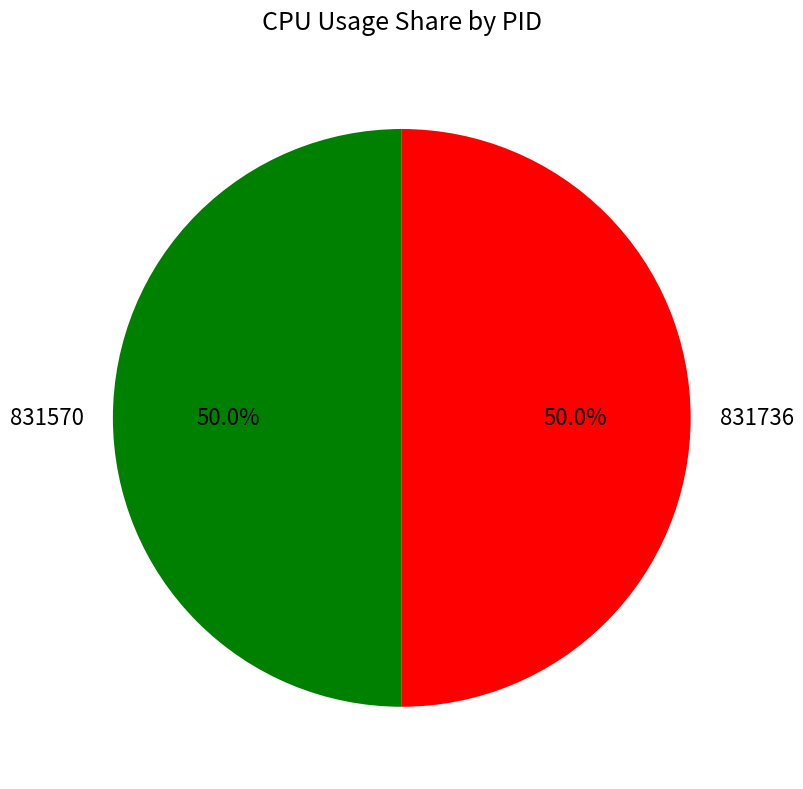

How many segments does this pie chart have?

2